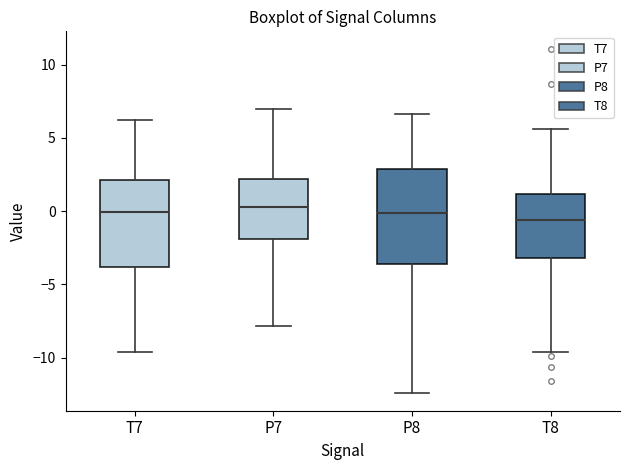

Where does the median line of the box for T8 sit on the y-axis? The values are not printed on the chart, so give them approximately, as read against the axis.

-0.5